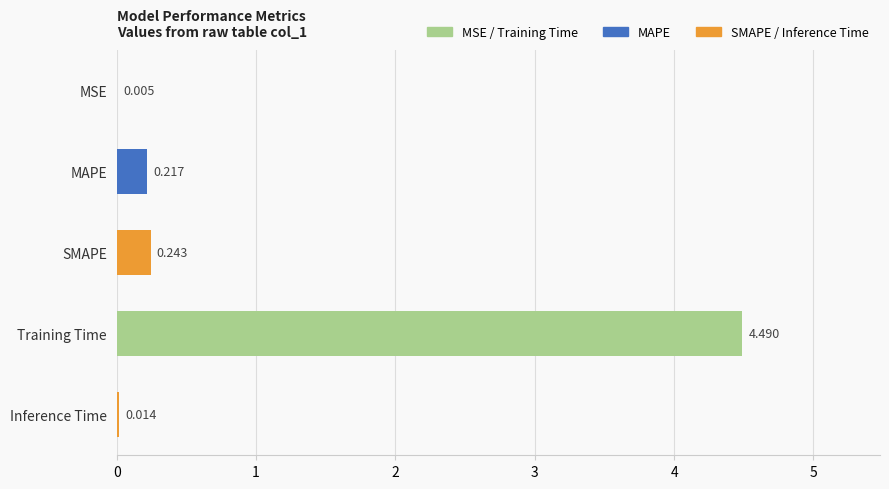

At which label is the value closest to 2?

SMAPE